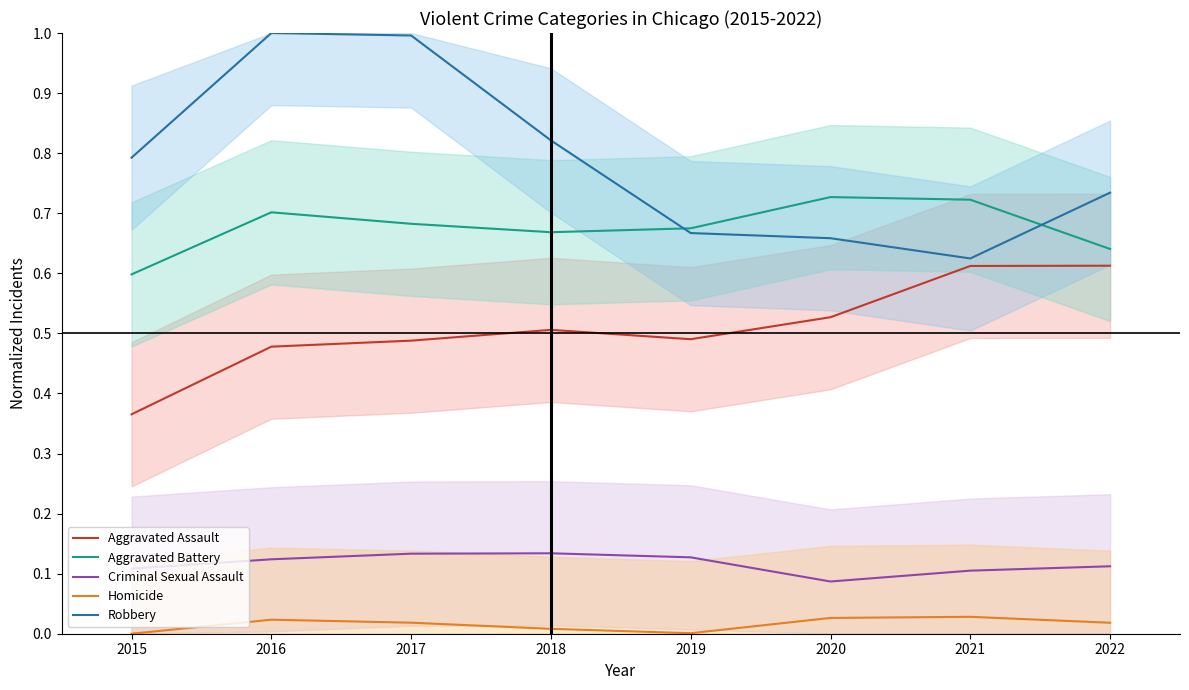

List the series in order of their peak value, lowest first.

Homicide, Criminal Sexual Assault, Aggravated Assault, Aggravated Battery, Robbery